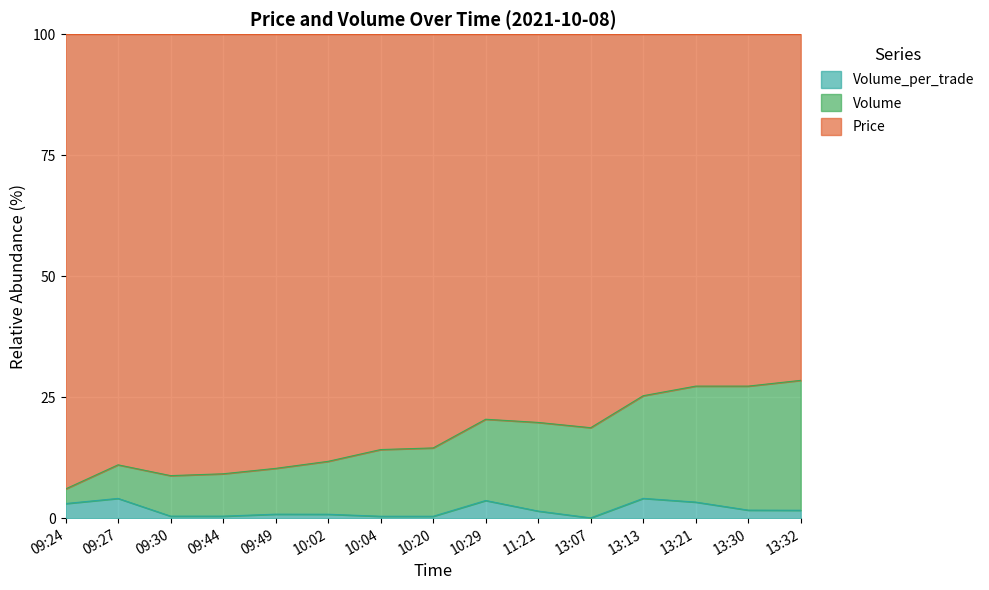

Which series has the largest range (max minus min)?

Volume